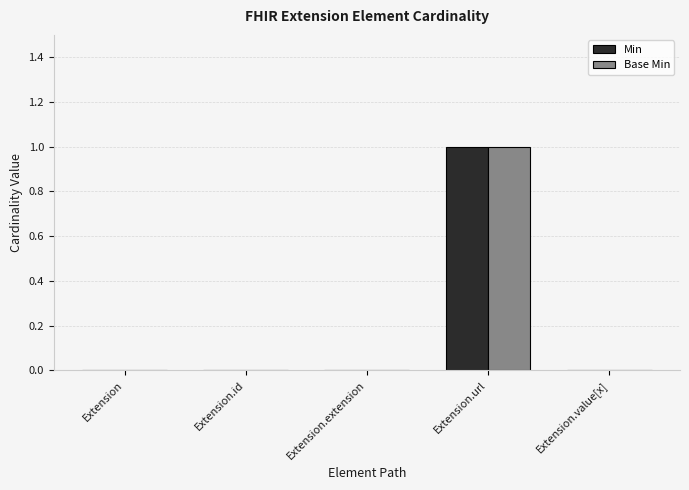

The Min series shows 0 at Extension.id. True or false?

True